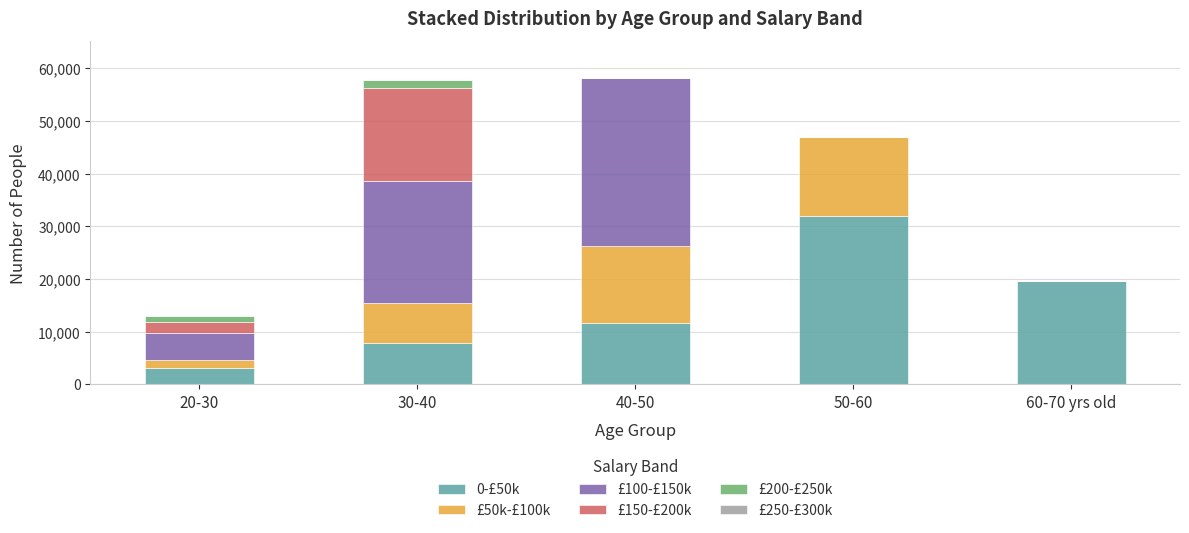

List the series in order of their peak value, highest first.

£100-£150k, 0-£50k, £150-£200k, £50k-£100k, £200-£250k, £250-£300k